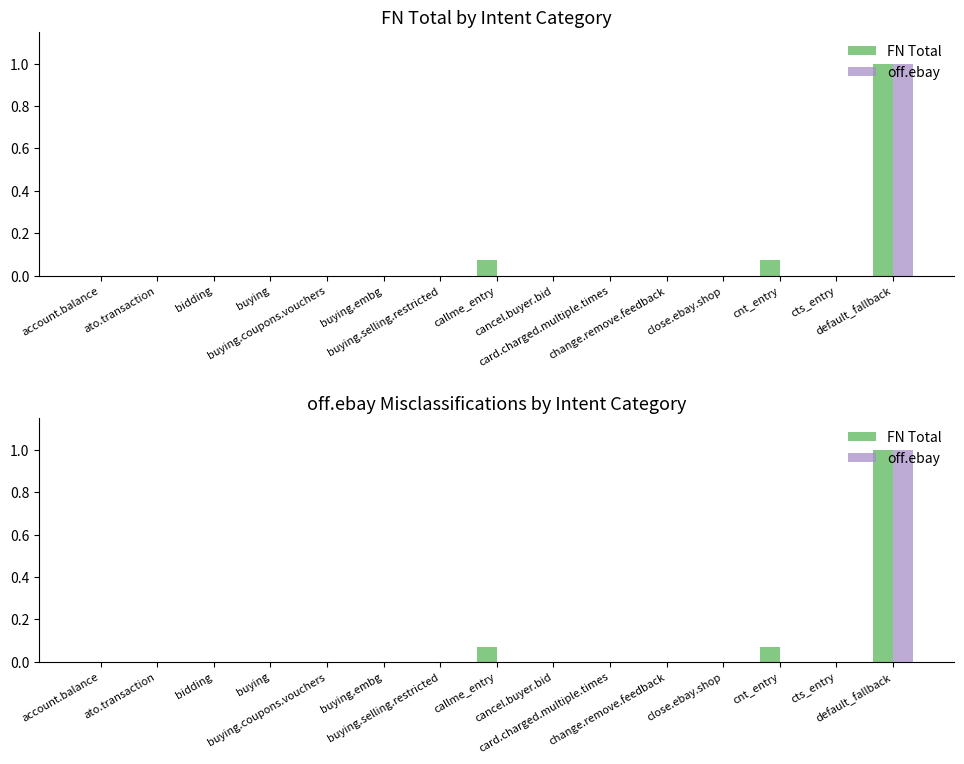

The value of FN Total at ato.transaction is 0.0. True or false?

True